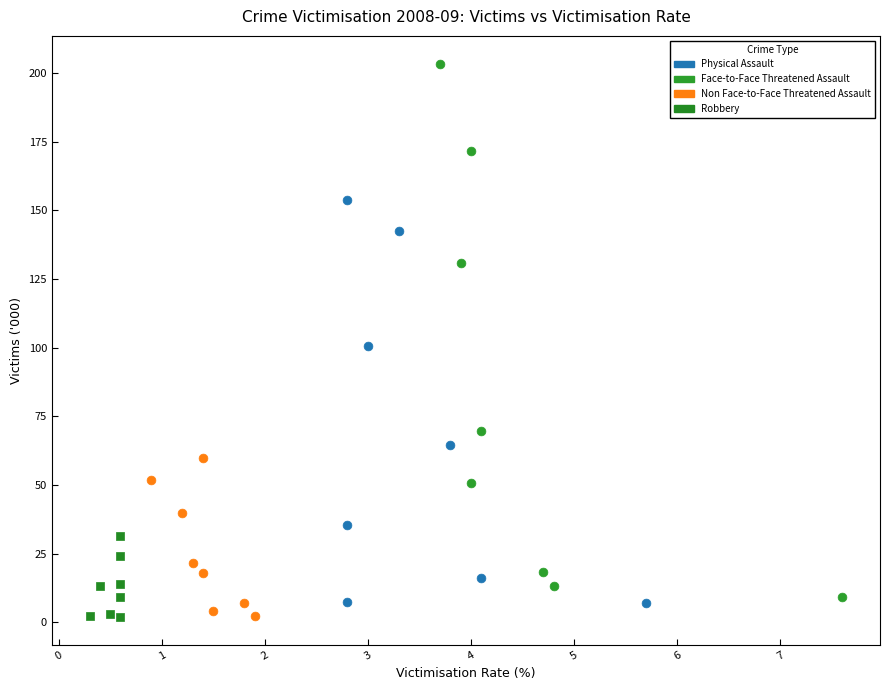

What are all the series names shown in the legend?

Physical Assault, Face-to-Face Threatened Assault, Non Face-to-Face Threatened Assault, Robbery